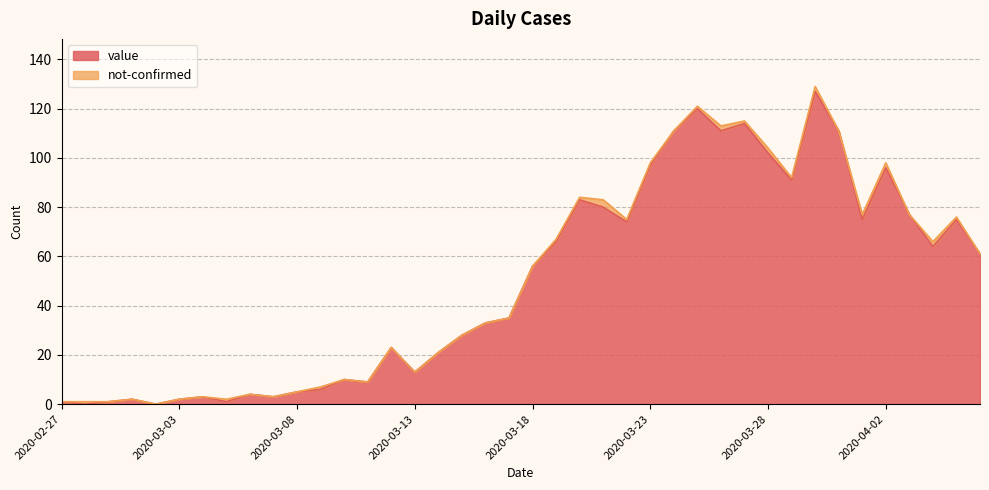

At which category does the data reach its first local peak?

2020-03-01